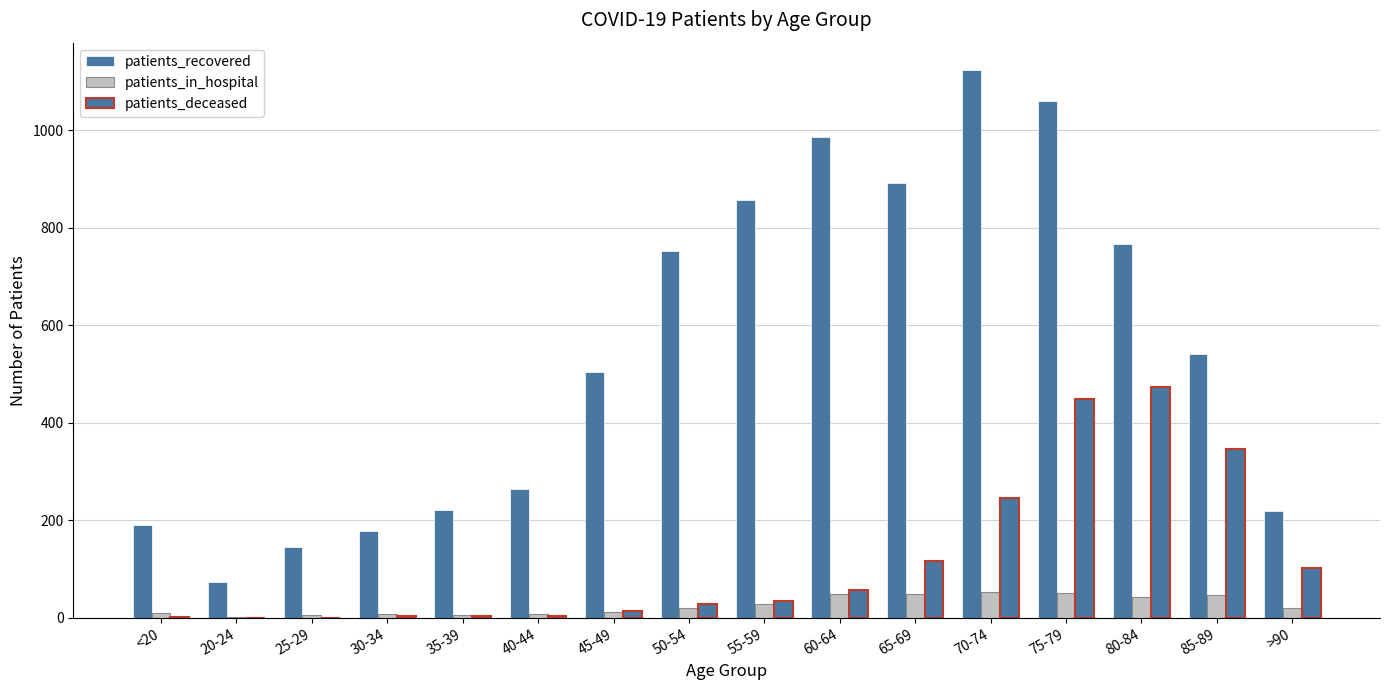

Count the number of categories in the chart.

16